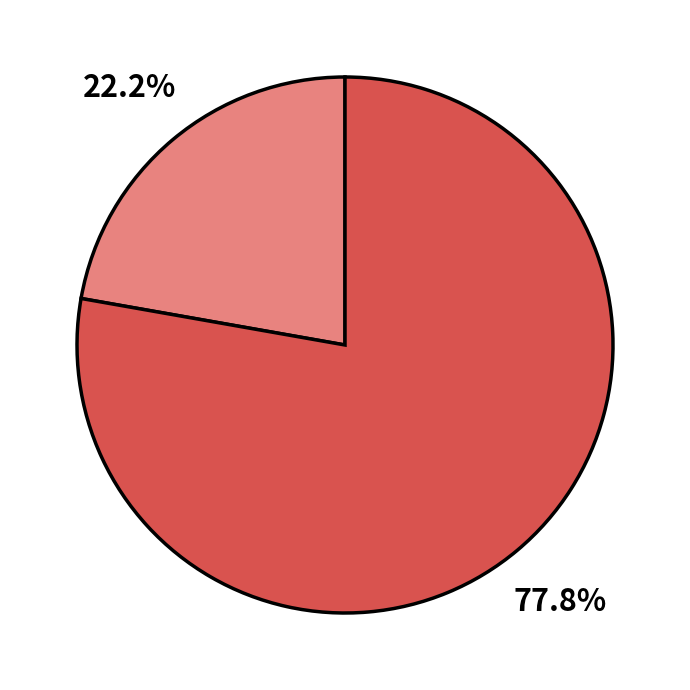

Does any single category account for the majority?

Yes